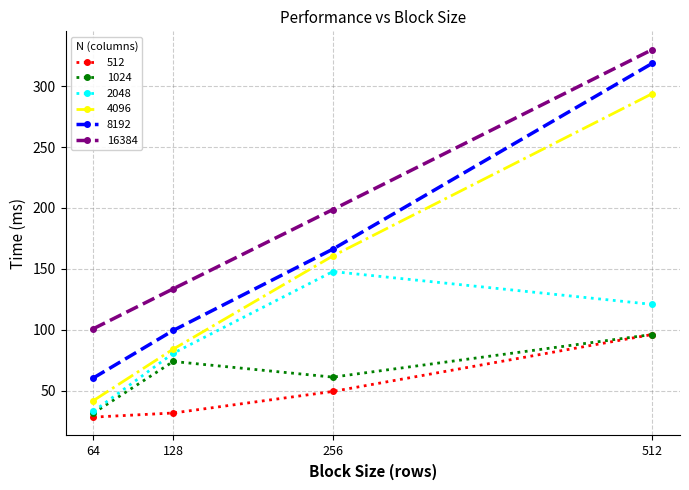

What are all the series names shown in the legend?

512, 1024, 2048, 4096, 8192, 16384